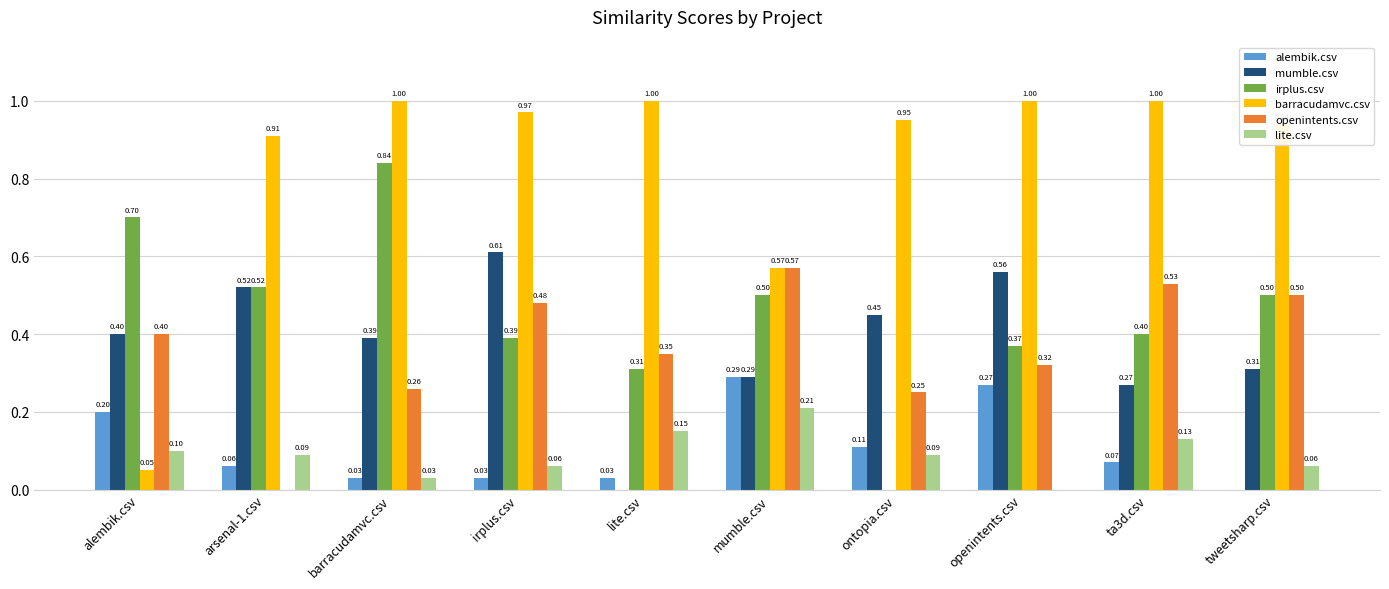

At which category is the sum across all series the highest?

barracudamvc.csv